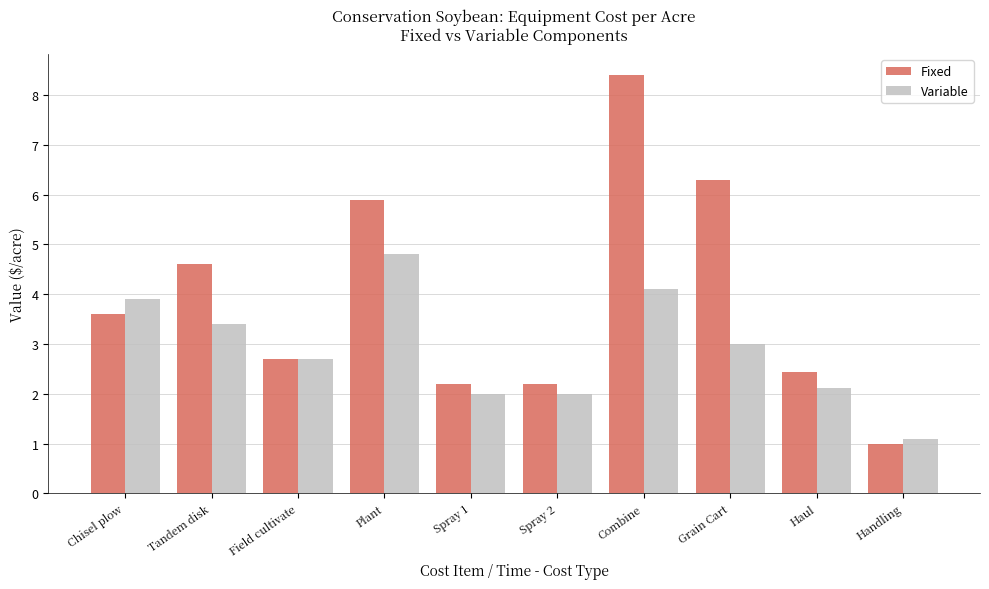

The value of Variable at Combine is 5.7. True or false?

False